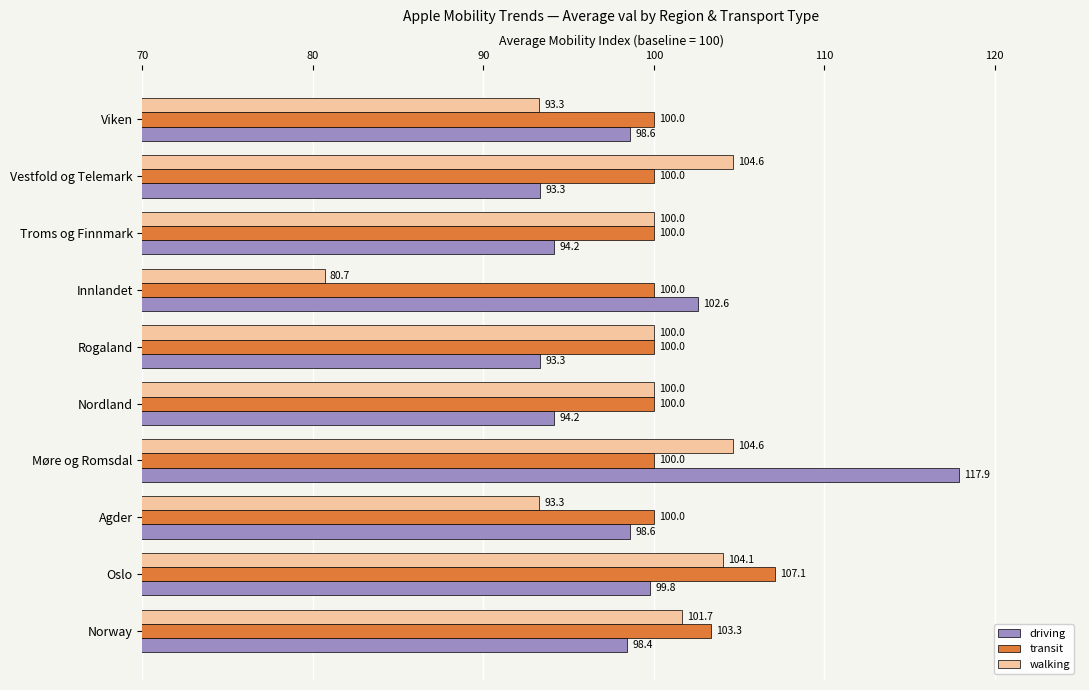

How many distinct data groups are displayed?

3